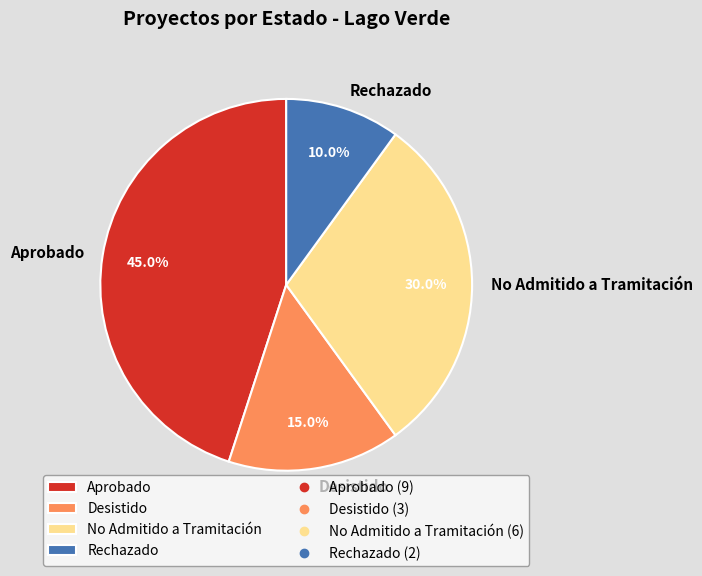

Approximately how many times larger is the value at Aprobado compared to Desistido?

3.0